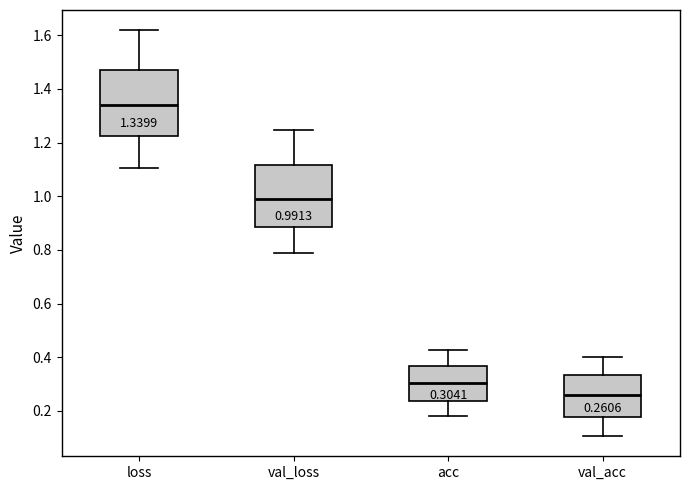

Which box has the lowest median line?

val_acc